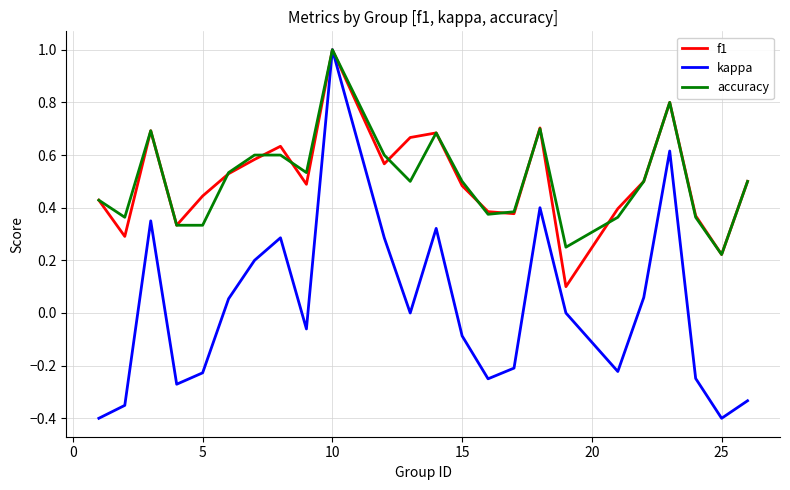

At which category is the sum across all series the highest?

10